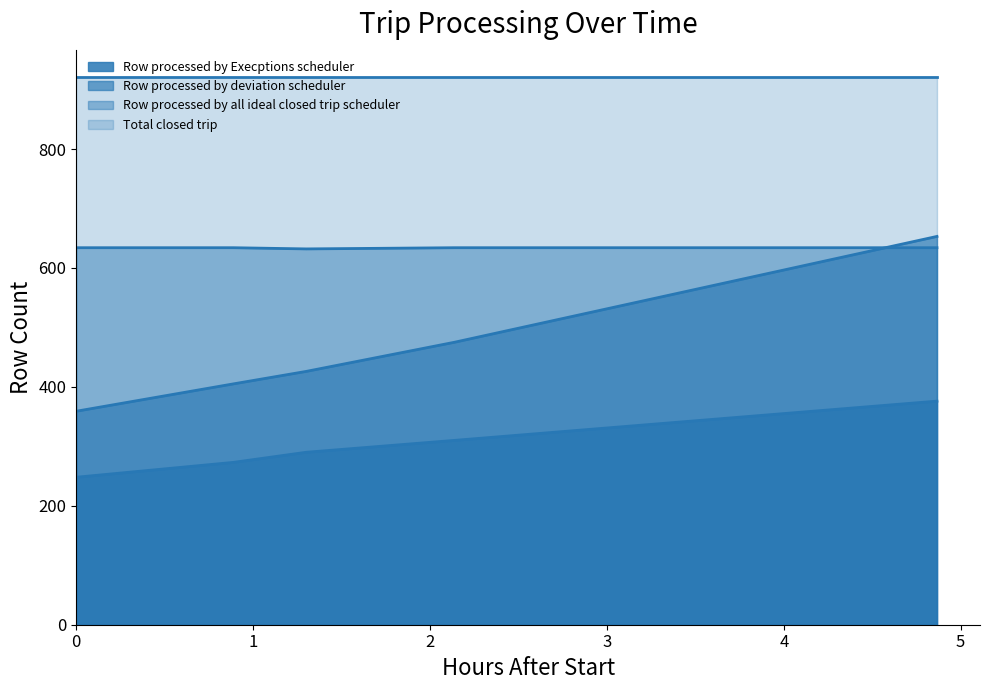

What is the maximum value shown in the chart?

921